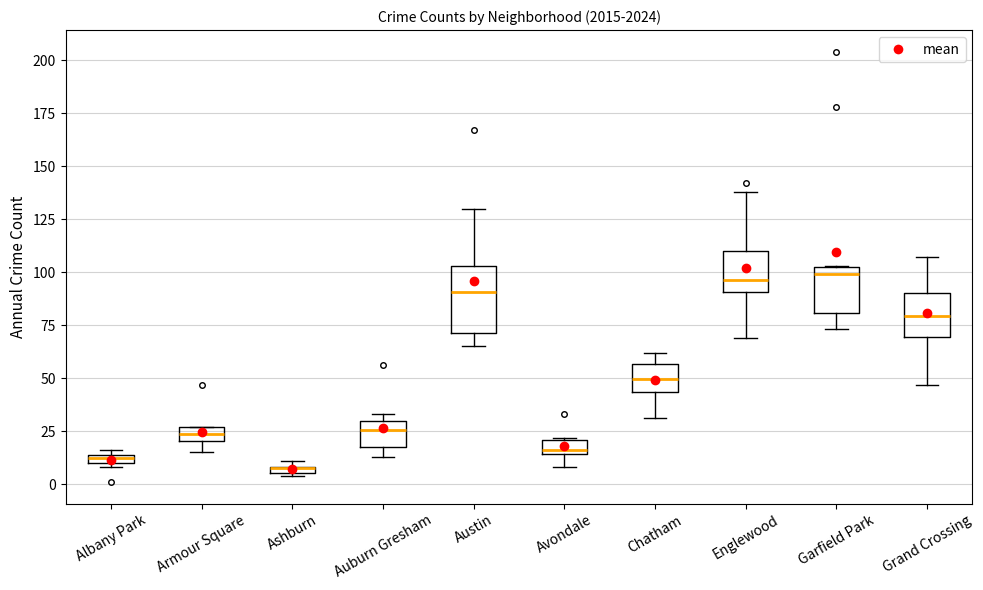

Where is the upper edge of the box for Grand Crossing on the y-axis? The values are not printed on the chart, so give them approximately, as read against the axis.

90